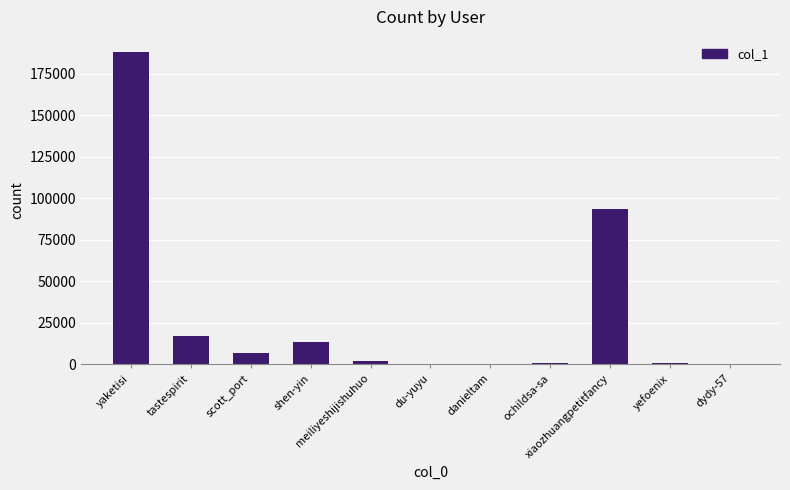

Does the chart contain stacked bars?

No